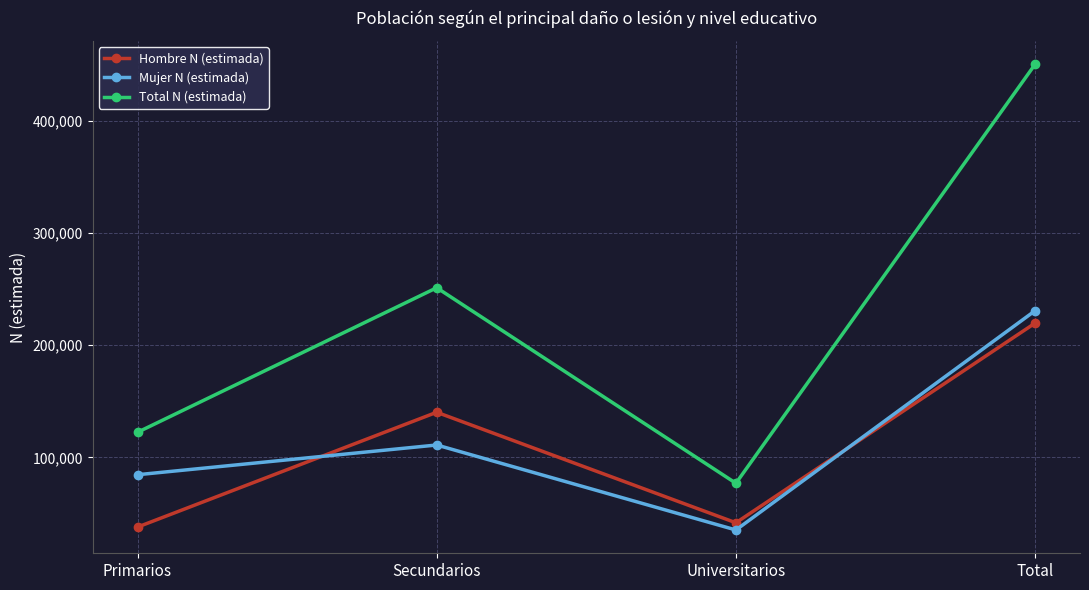

What are all the series names shown in the legend?

Hombre N (estimada), Mujer N (estimada), Total N (estimada)